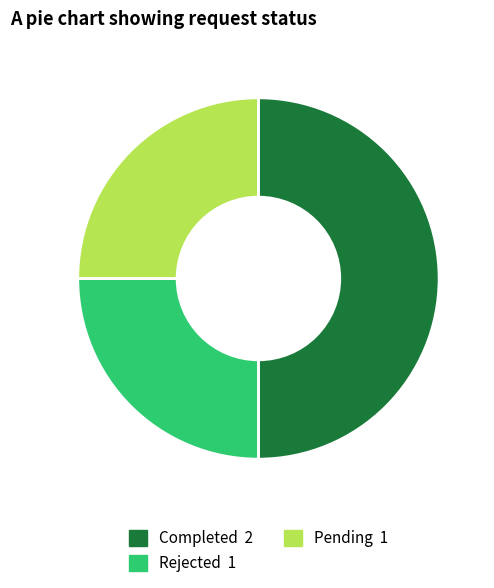

Do Completed and Pending together represent more than half of the pie?

Yes